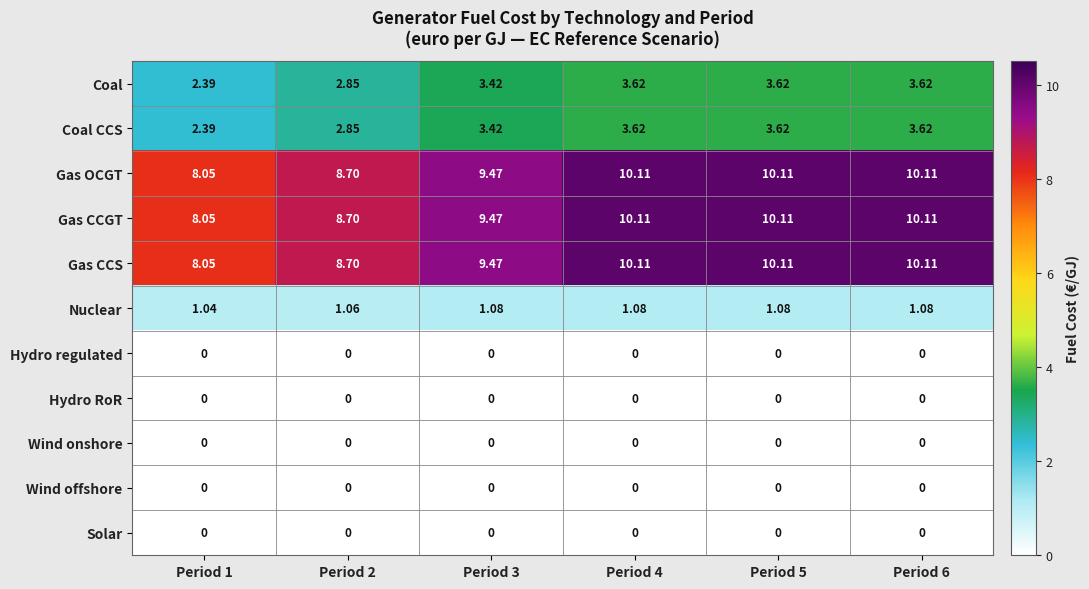

Is the value of Hydro regulated at Period 6 greater than the value of Nuclear at Period 4?

No